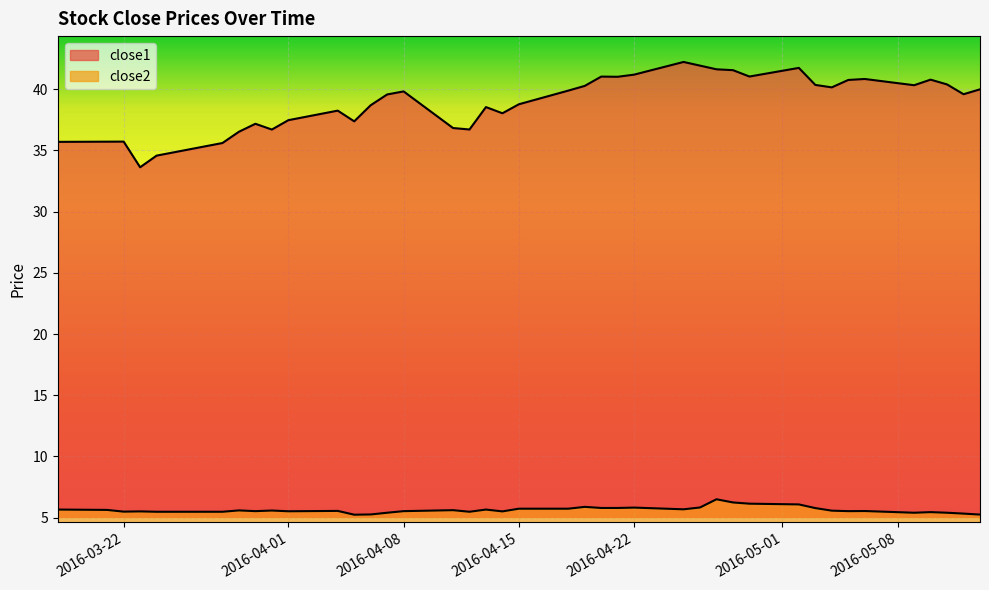

Which label corresponds to the smallest value in the chart?

2016-04-05